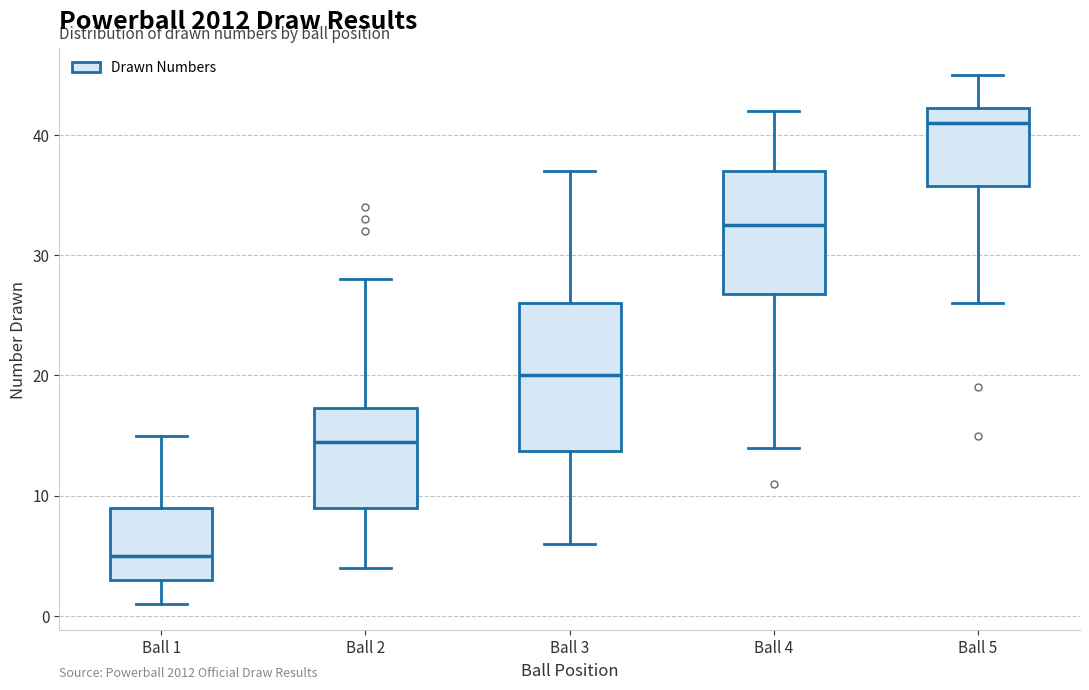

Comparing the boxes themselves (not the whiskers), which one is the tallest?

Ball 3